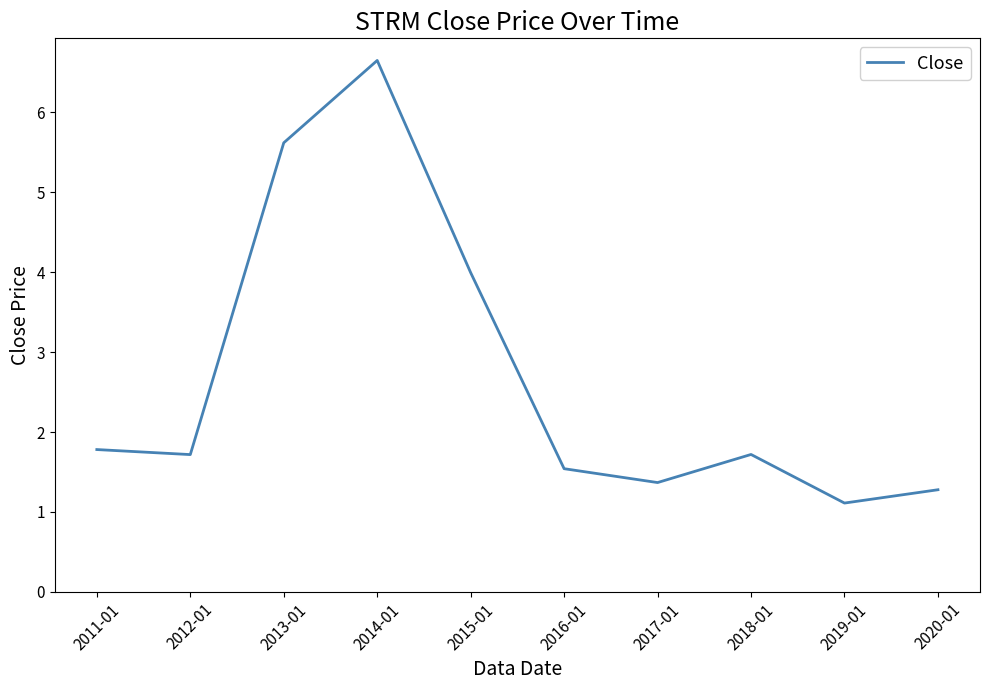

Where is the data nearest to the value 3?

2015-01